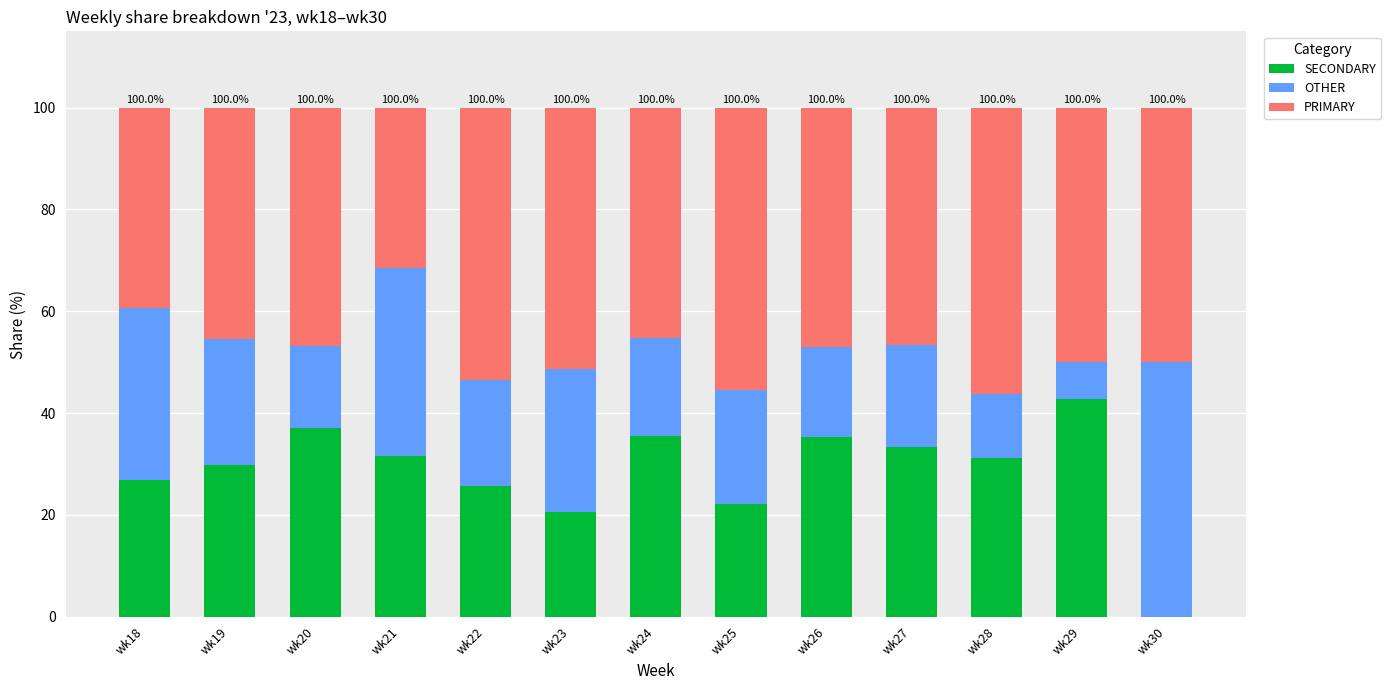

The value of SECONDARY at wk24 is 35.5. True or false?

True